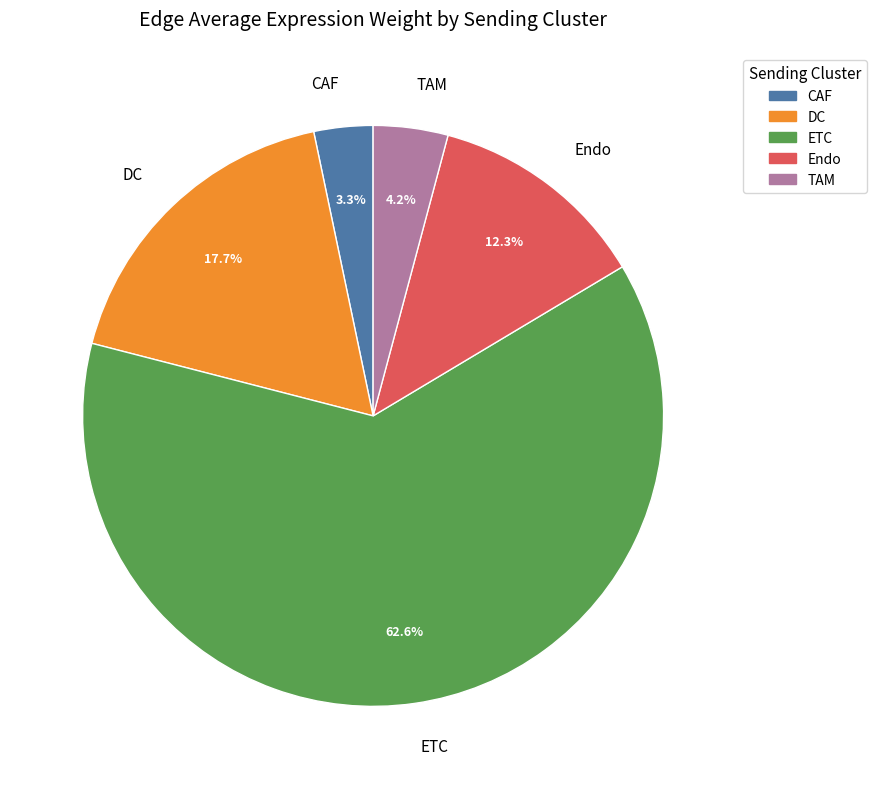

How many slices are in this pie chart?

5